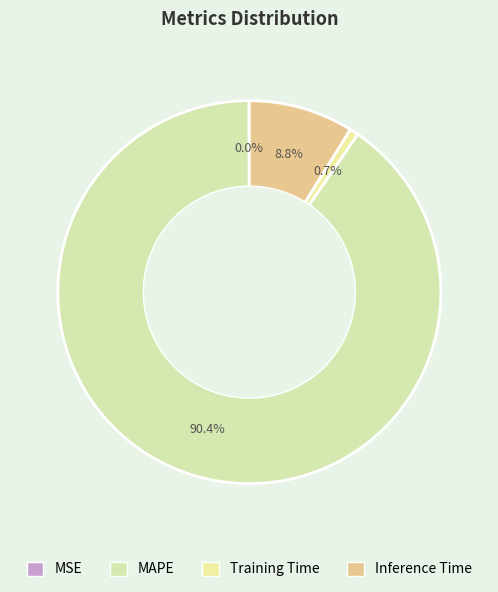

Between MSE and MAPE, which is larger?

MAPE